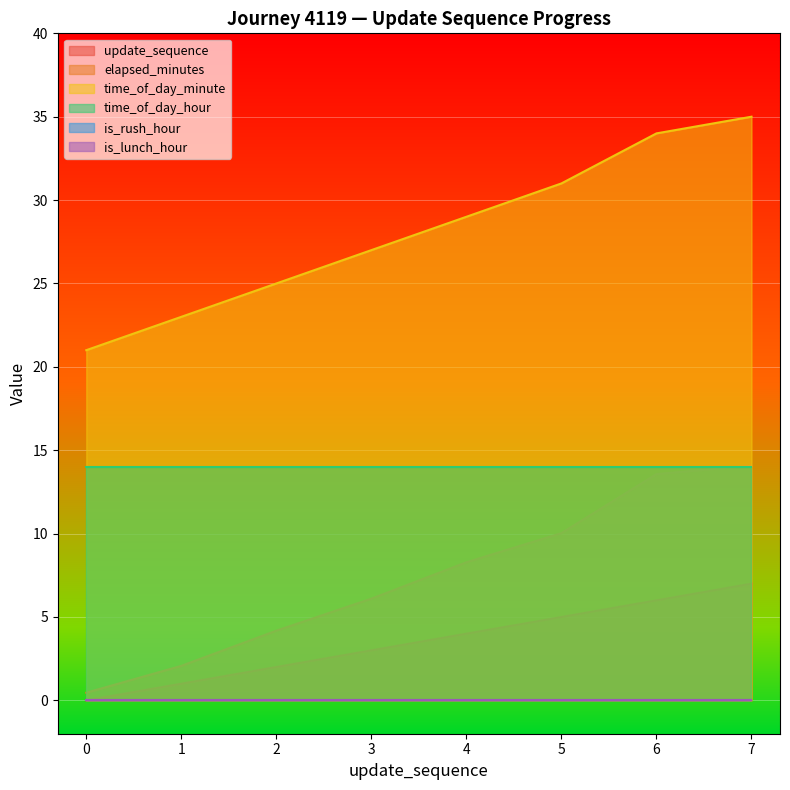

Is the value of time_of_day_minute at 3 greater than the value of elapsed_minutes at 5?

Yes